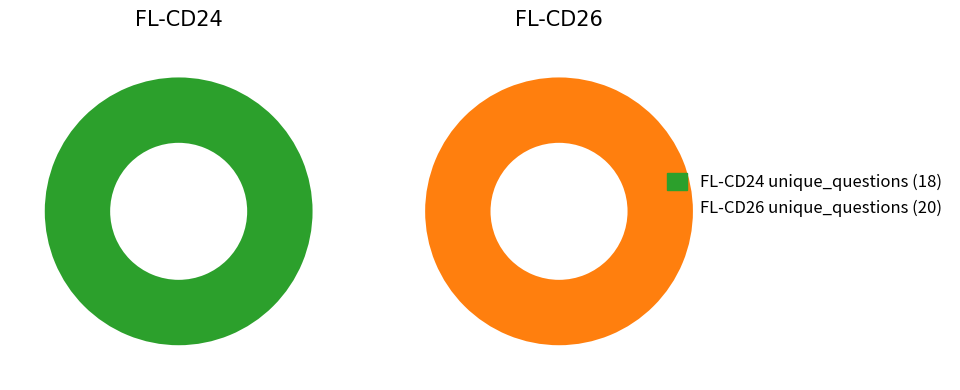

Between FL-CD24 (7920) and FL-CD26 (7989), which is larger?

FL-CD26 (7989)